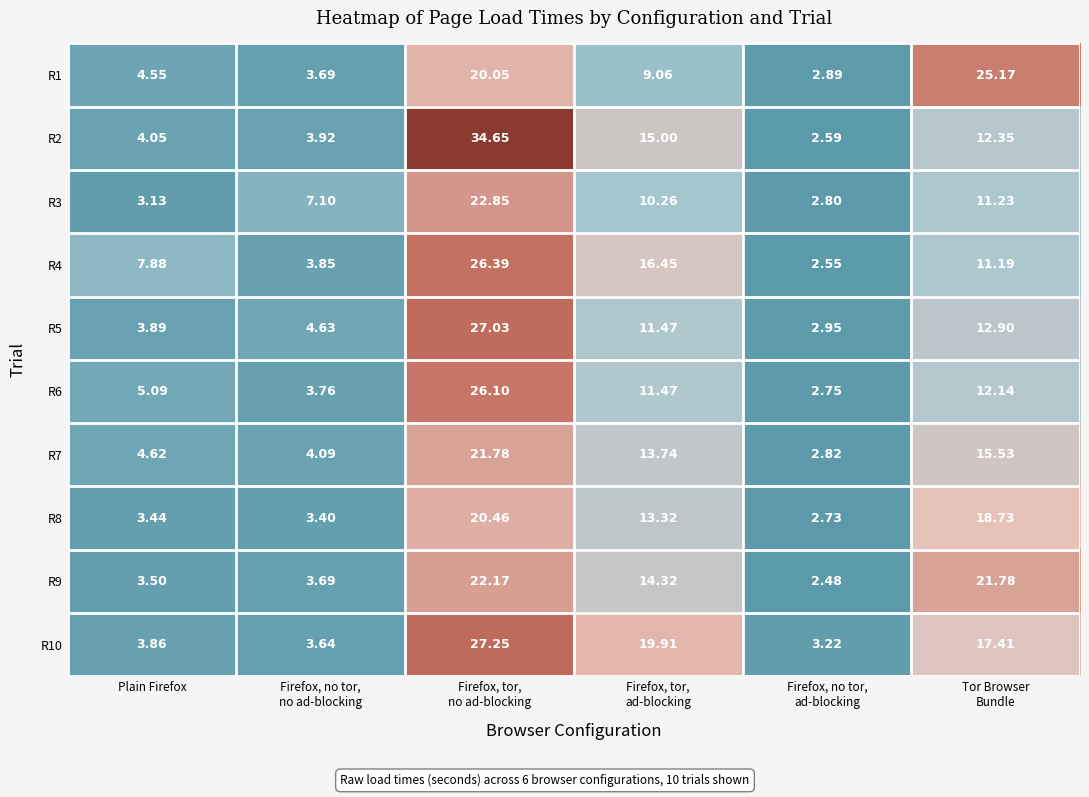

How many series are shown in this chart?

10